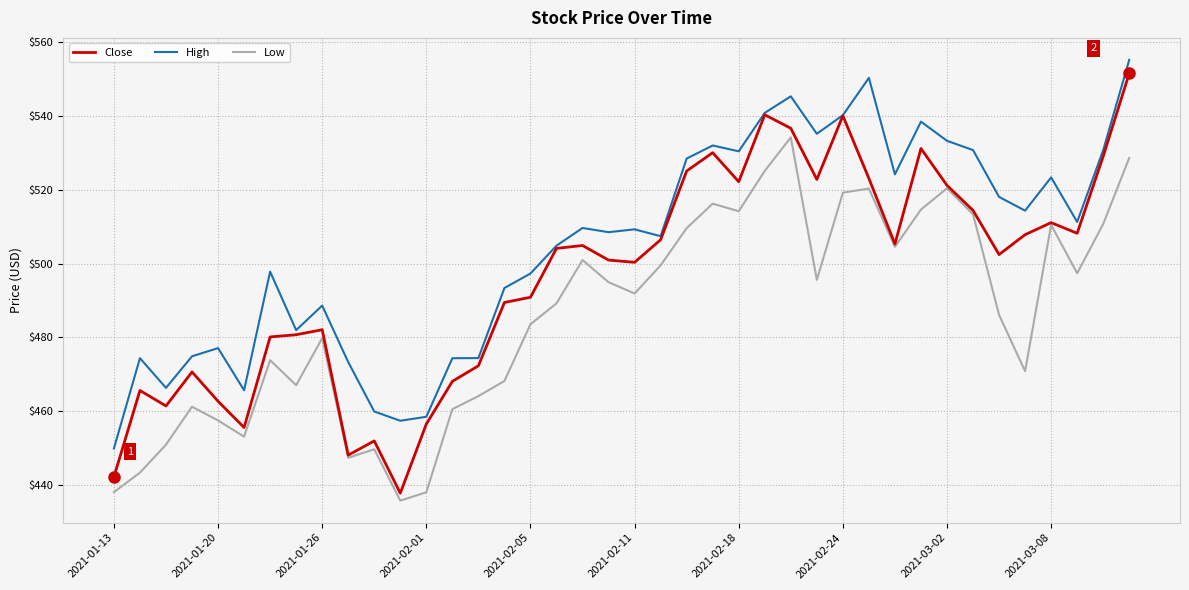

What are all the series names shown in the legend?

Close, High, Low